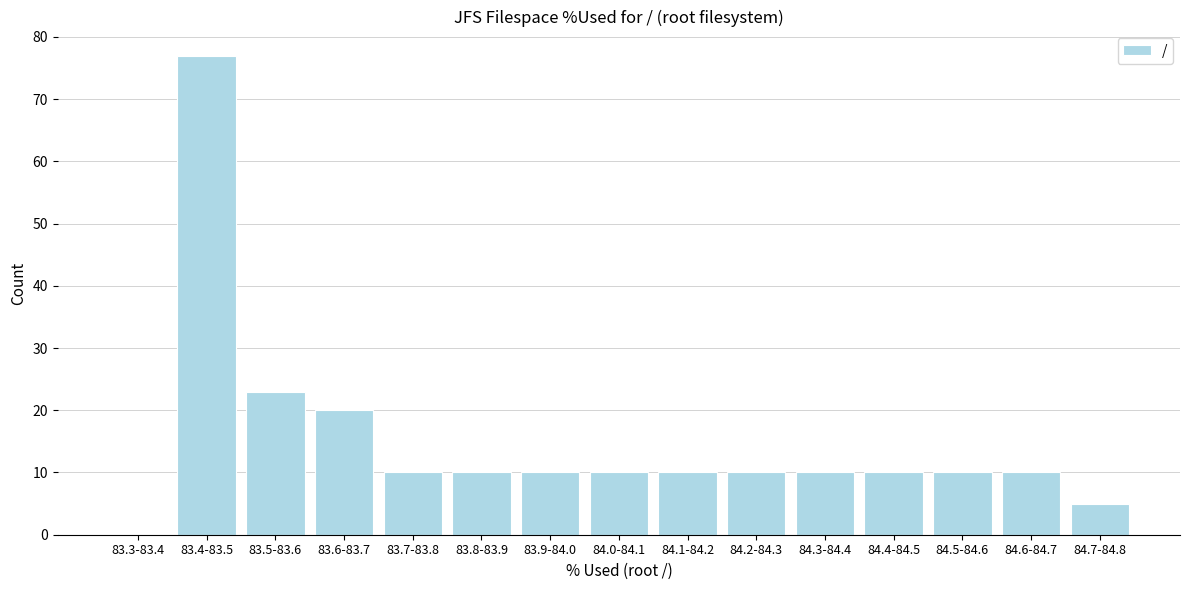

Reading right to left, transcribe all the data shown in this chart.

84.7-84.8=5	84.6-84.7=10	84.5-84.6=10	84.4-84.5=10	84.3-84.4=10	84.2-84.3=10	84.1-84.2=10	84.0-84.1=10	83.9-84.0=10	83.8-83.9=10	83.7-83.8=10	83.6-83.7=20	83.5-83.6=23	83.4-83.5=77	83.3-83.4=0